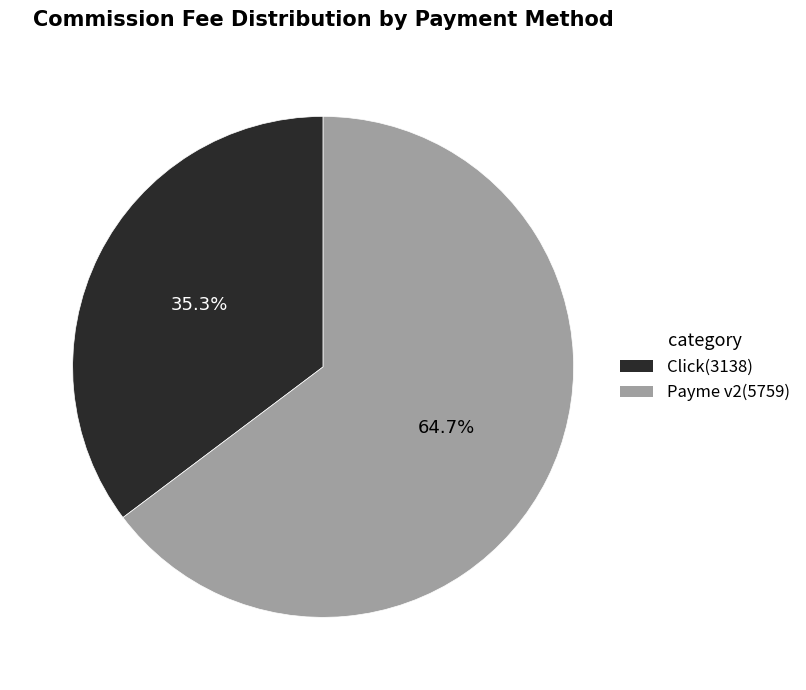

Count the number of slices in the pie.

2